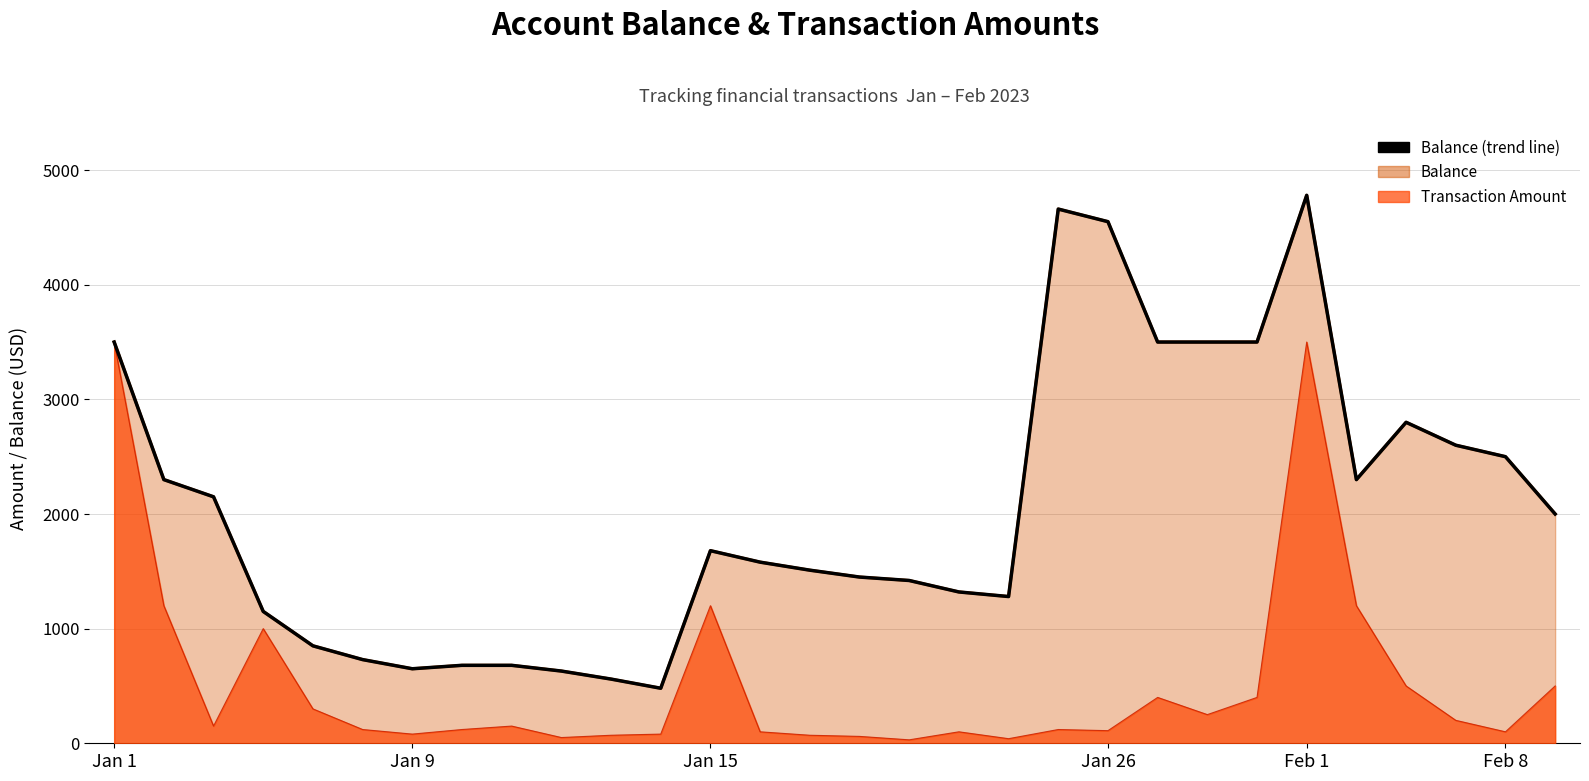

At which label does the data first exceed 1680?

Jan 1